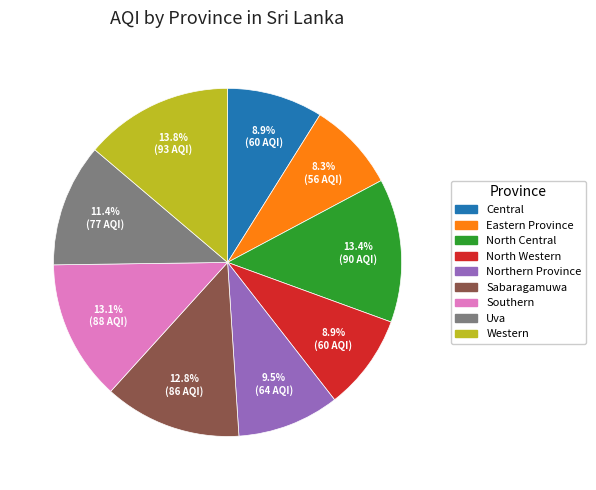

To the nearest percent, what is the combined percentage of Southern and Sabaragamuwa?

26%